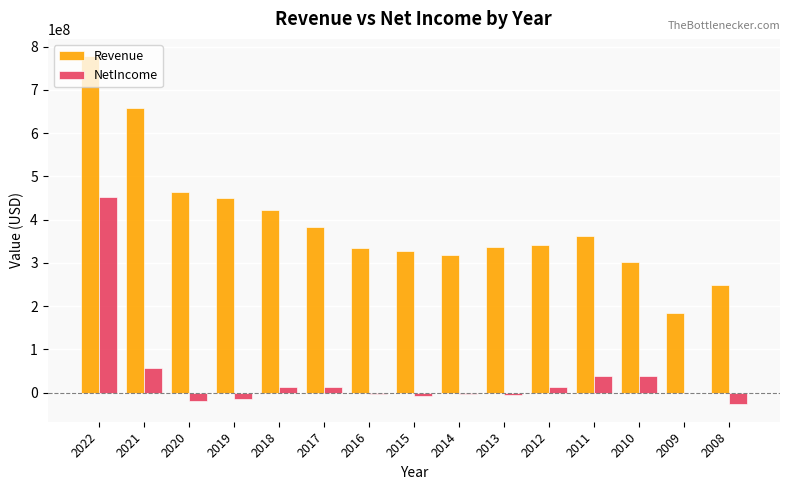

Which series has the widest spread of values?

Revenue